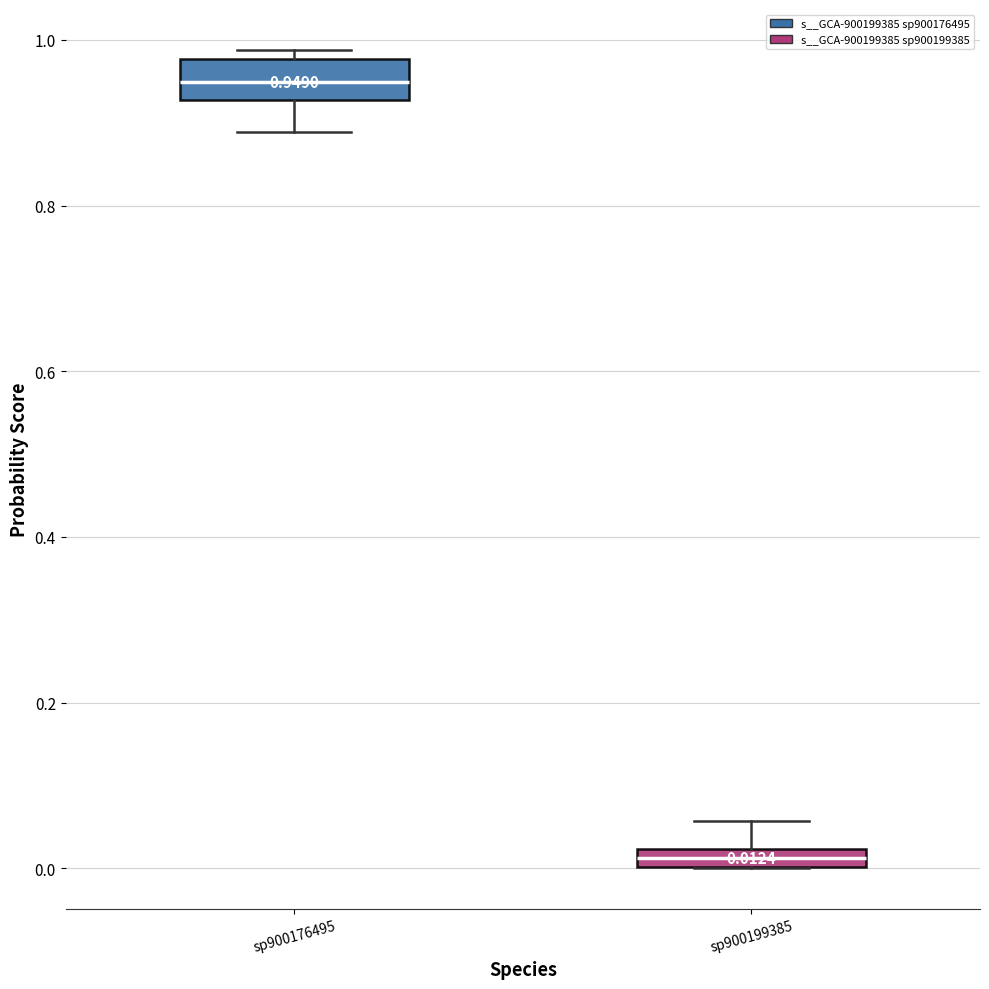

Which box's median line is the highest?

sp900176495